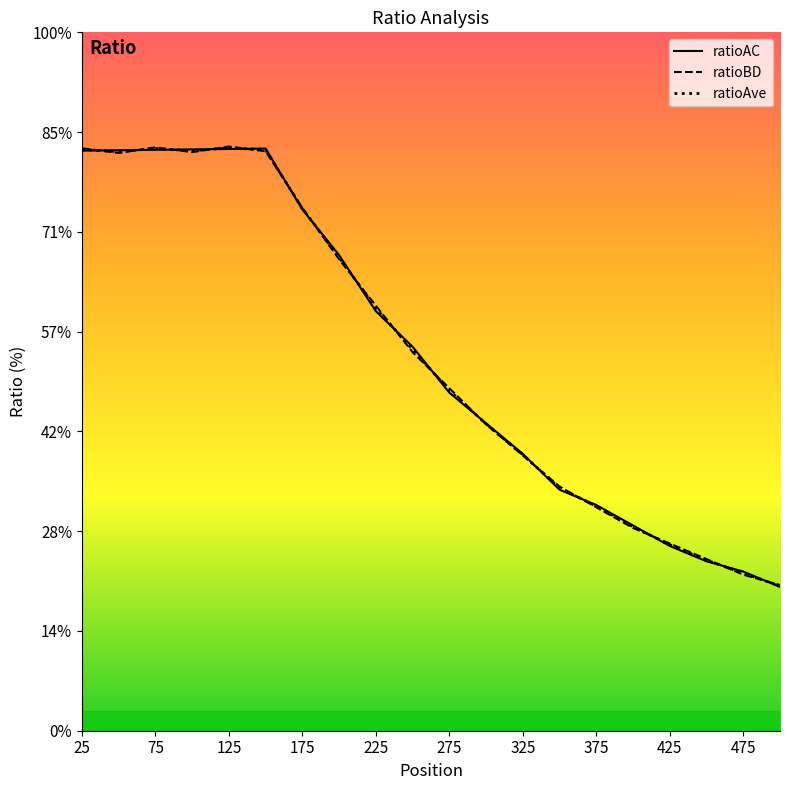

What are all the series names shown in the legend?

ratioAC, ratioBD, ratioAve